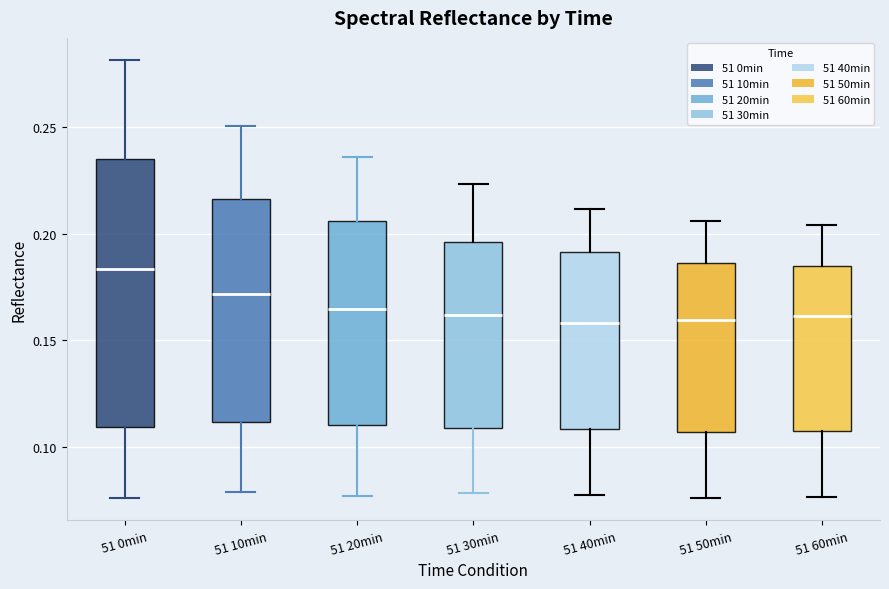

Which box is the tallest, from its lower edge to its upper edge?

51 0min